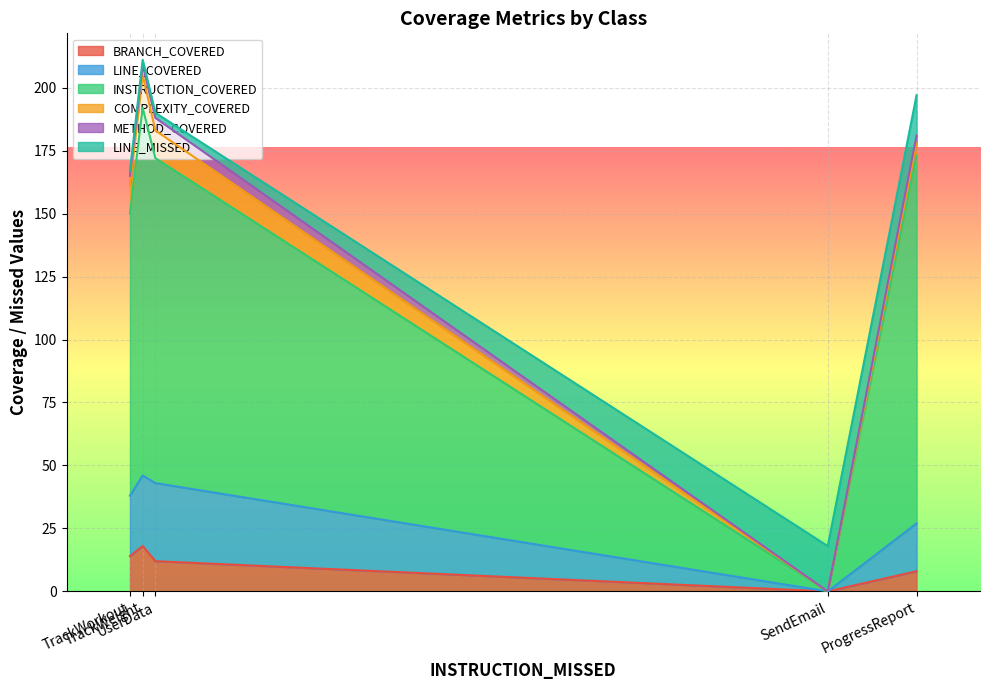

What is the maximum value shown in the chart?

146